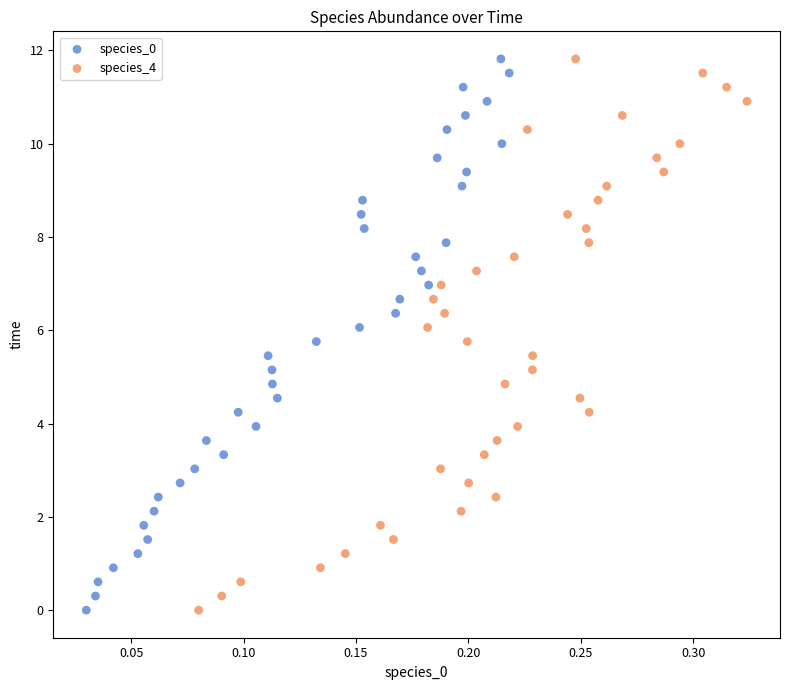

What are all the series names shown in the legend?

species_0, species_4